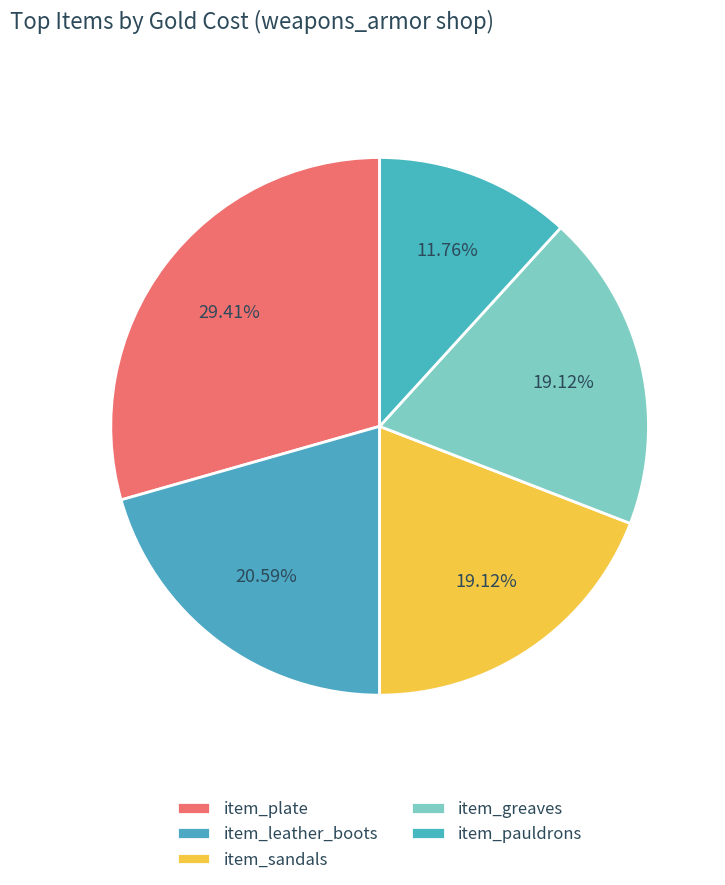

Count the number of slices in the pie.

5